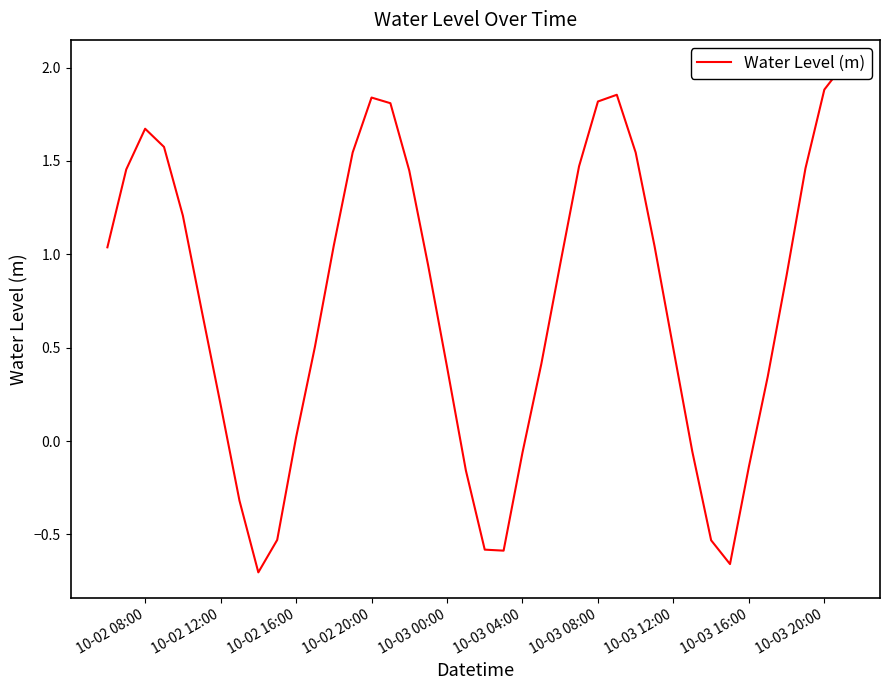

How many points are lower than both their immediate neighbors (excluding endpoints)?

3